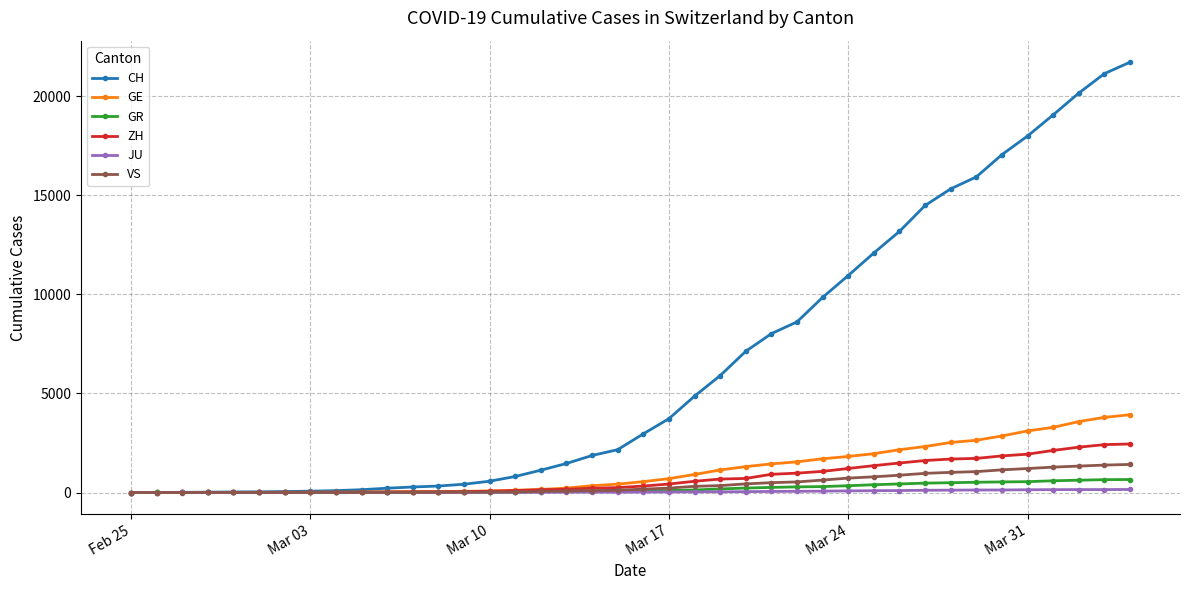

What is the maximum value shown in the chart?

21722